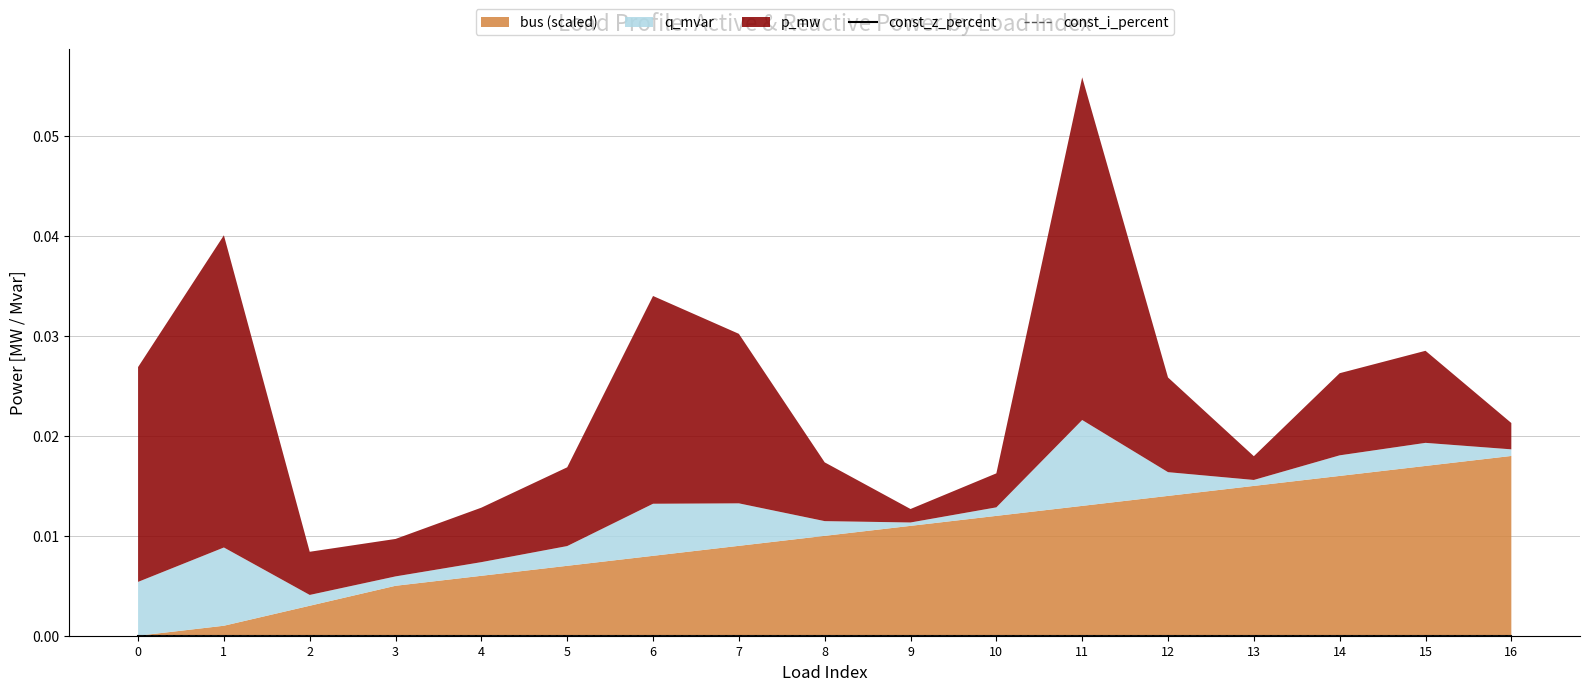

At which label is q_mvar closest to 0?

9